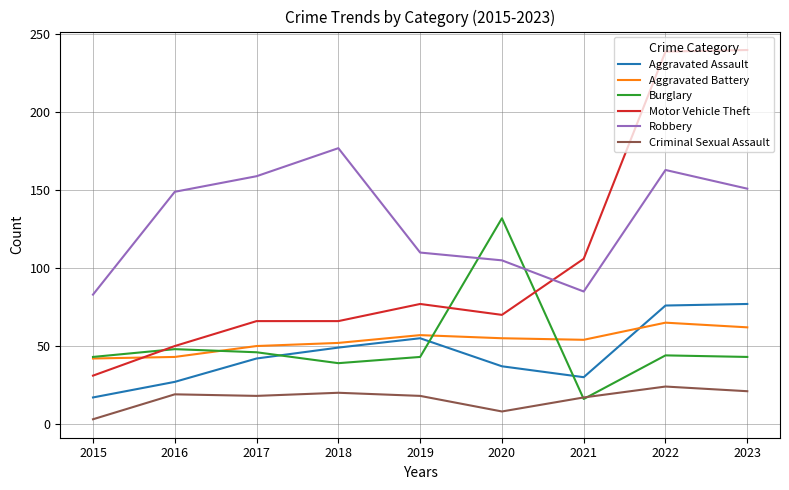

What is the maximum value shown in the chart?

240